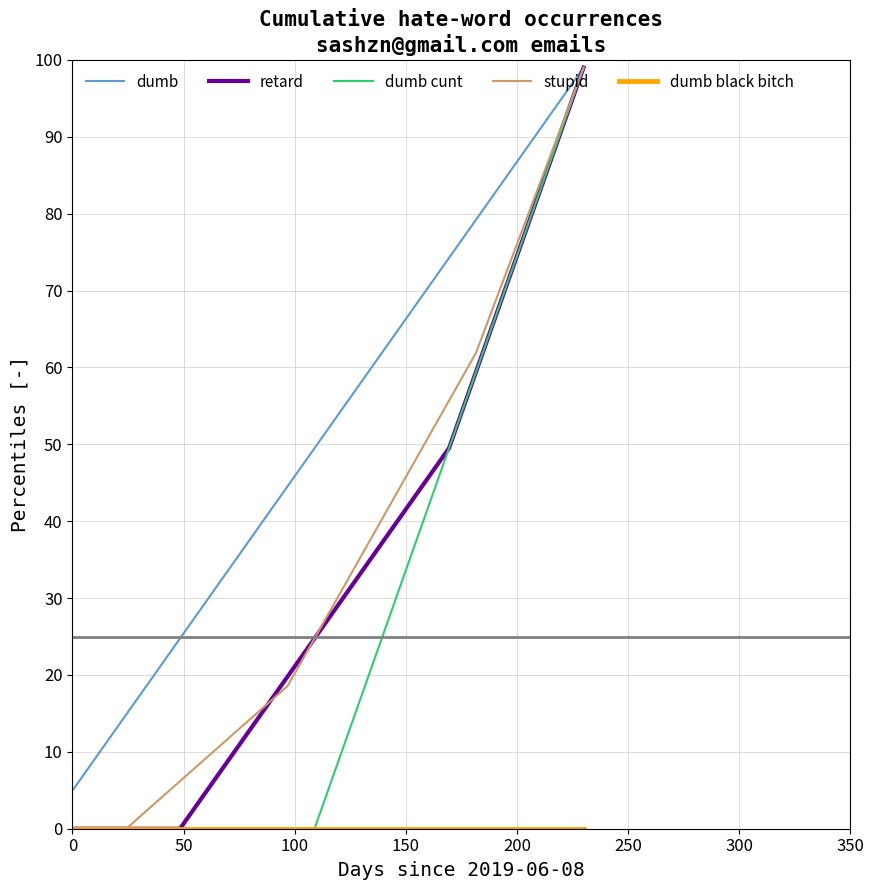

Which series has the largest total across all categories?

dumb